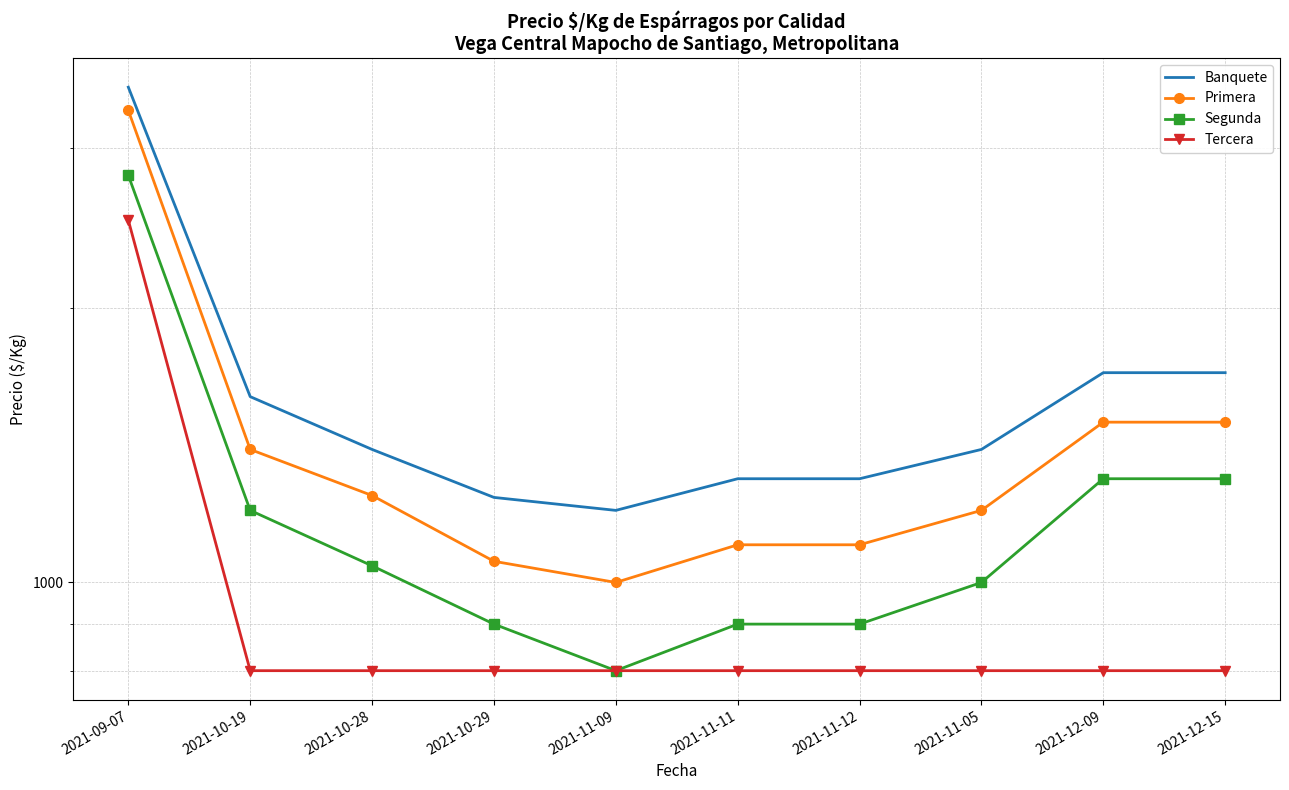

At 2021-10-29, list the series in order from smallest to largest.

Tercera, Segunda, Primera, Banquete